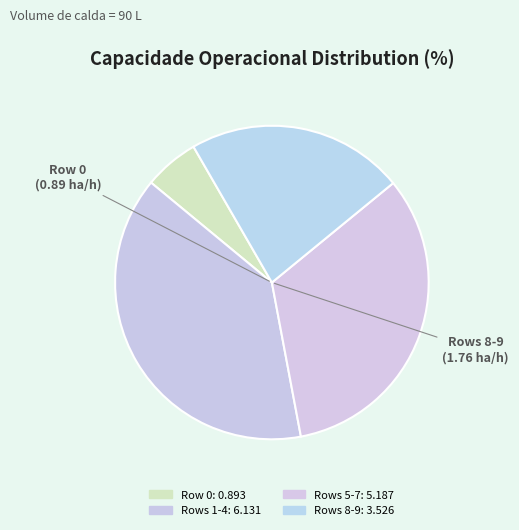

How many segments does this pie chart have?

4